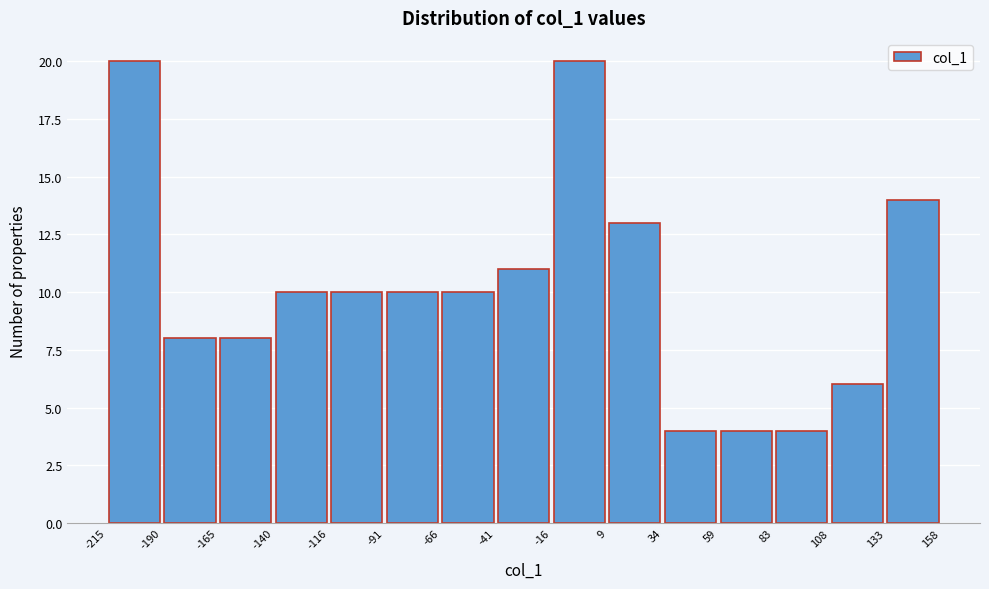

What is the height of the bar covering -41 to -16 on the x-axis? The values are not printed on the chart, so give them approximately, as read against the axis.

11